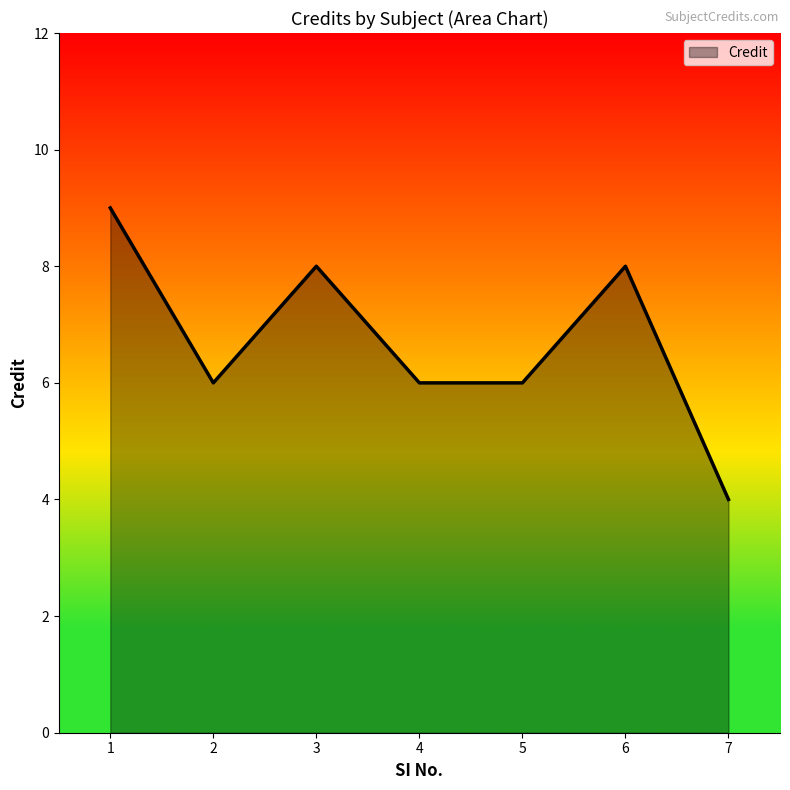

Which has a higher value, 1 or 4?

1